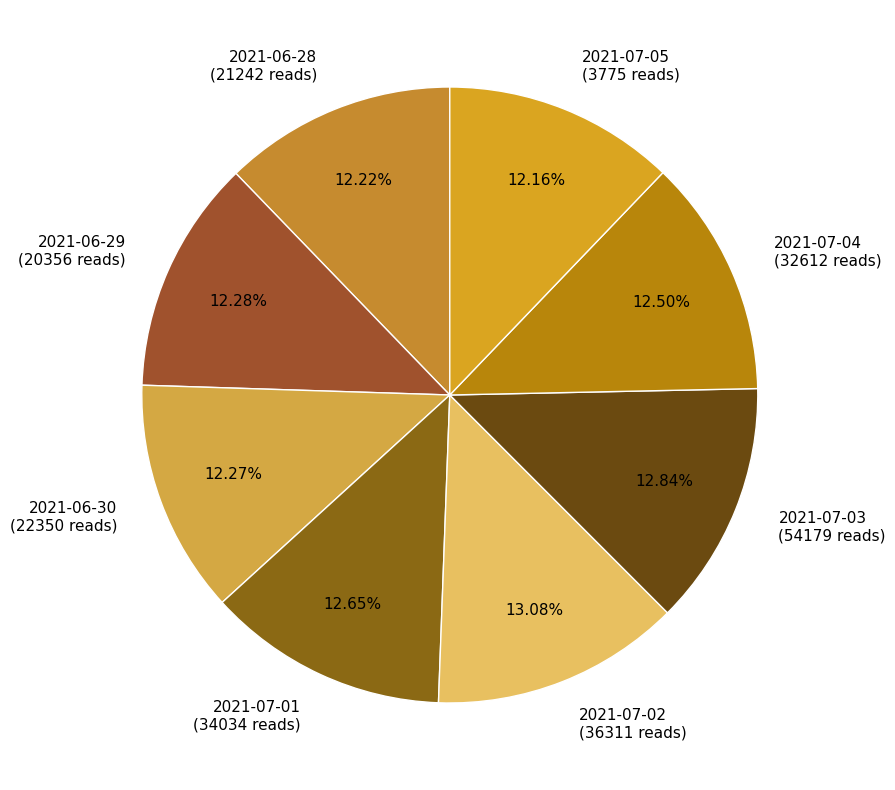

Is there a majority slice in this chart?

No